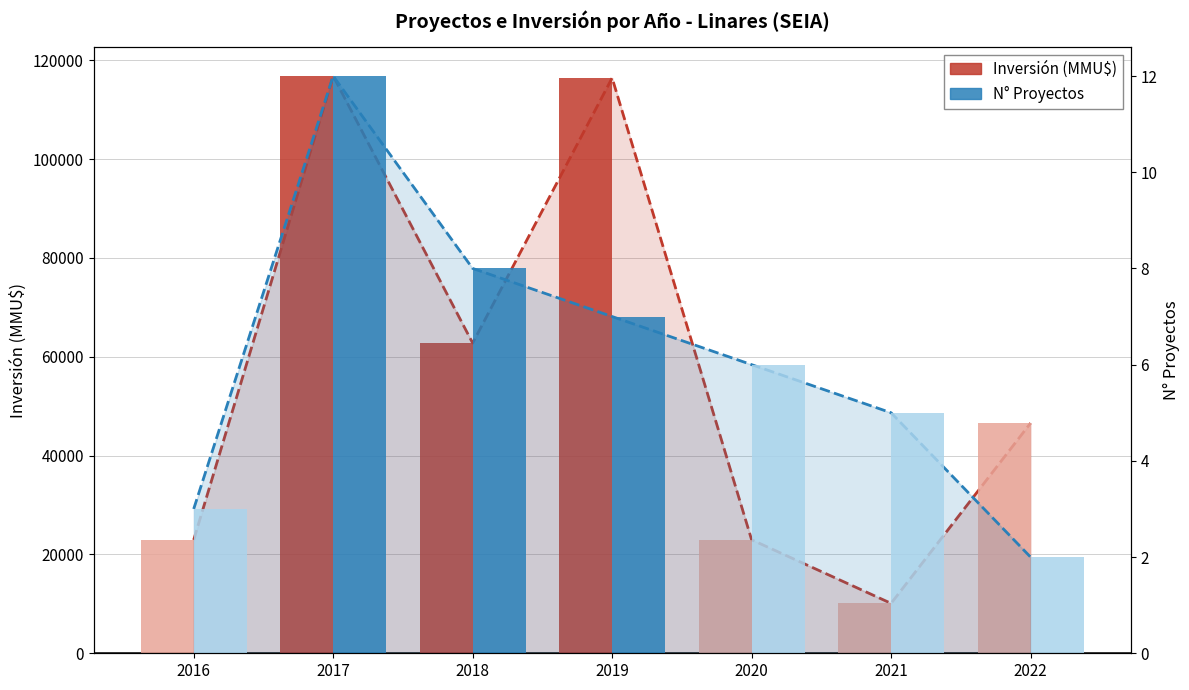

How many data points in N° Proyectos are above 6?

3